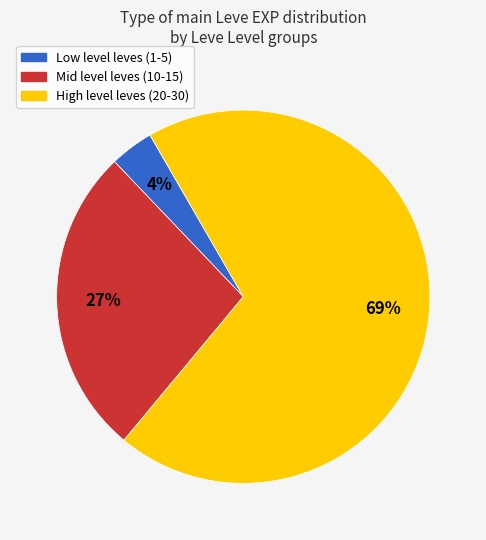

How many slices are in this pie chart?

3